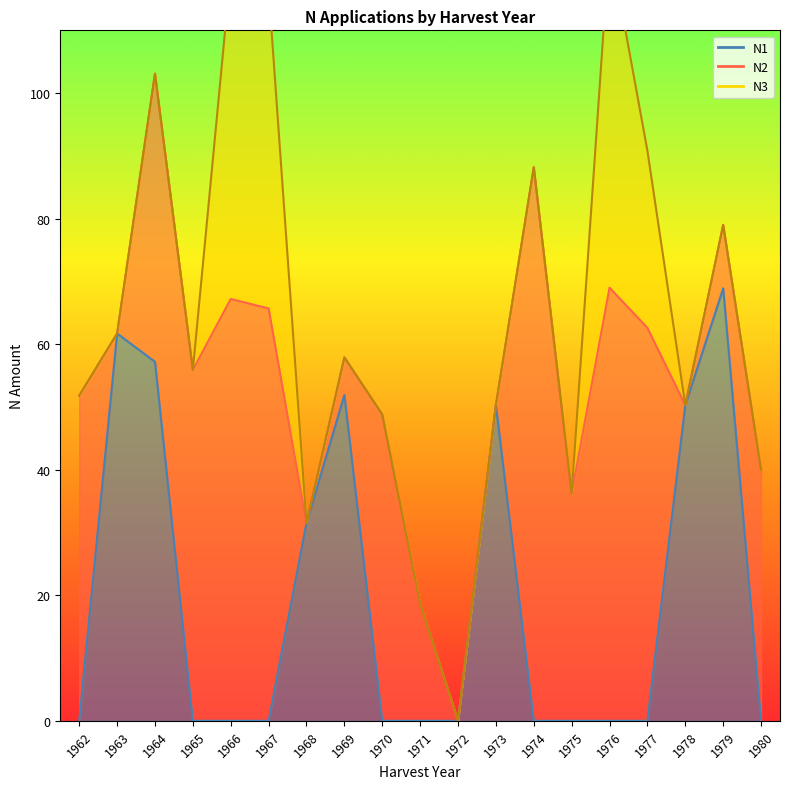

Reading right to left, transcribe all the data shown in this chart.

N1: 1980=0.0	1979=68.9	1978=50.3	1977=0.0	1976=0.0	1975=0.0	1974=0.0	1973=50.3	1972=0.0	1971=0.0	1970=0.0	1969=51.9	1968=31.5	1967=0.0	1966=0.0	1965=0.0	1964=57.2	1963=61.7	1962=0.0
N2: 1980=40.0	1979=10.1	1978=0.0	1977=62.6	1976=69.0	1975=36.2	1974=88.2	1973=0.0	1972=0.0	1971=18.6	1970=48.8	1969=6.0	1968=0.0	1967=65.7	1966=67.2	1965=55.9	1964=45.9	1963=0.0	1962=51.8
N3: 1980=0.0	1979=0.0	1978=0.0	1977=28.2	1976=54.9	1975=0.0	1974=0.0	1973=0.0	1972=0.0	1971=0.0	1970=0.0	1969=0.0	1968=0.0	1967=50.8	1966=52.2	1965=0.0	1964=0.0	1963=0.0	1962=0.0